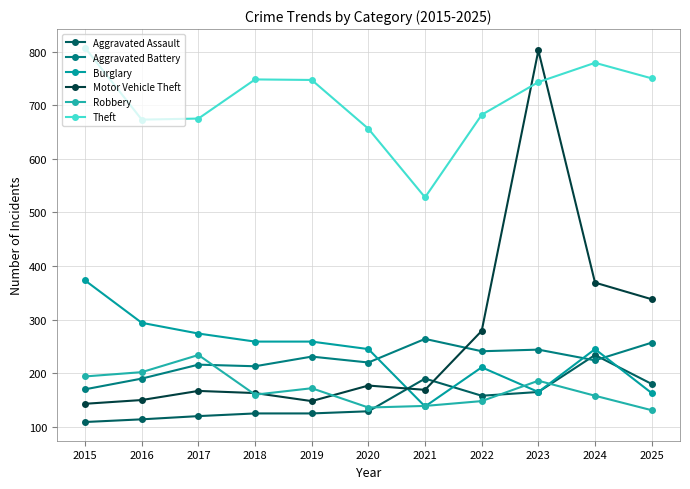

At which label does Burglary reach its minimum?

2021